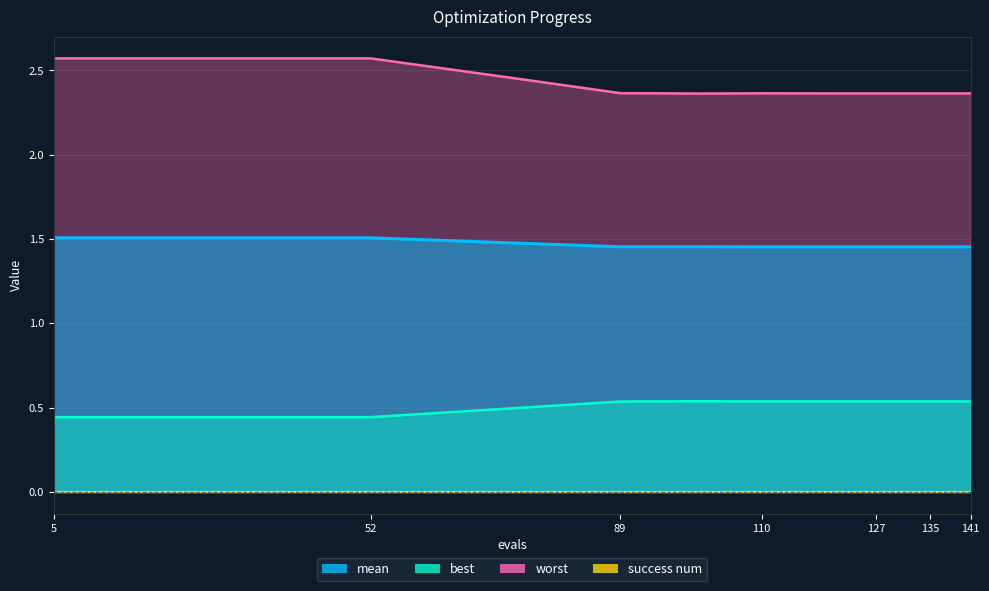

What is the difference between the second highest and second lowest values in the mean series?

0.1